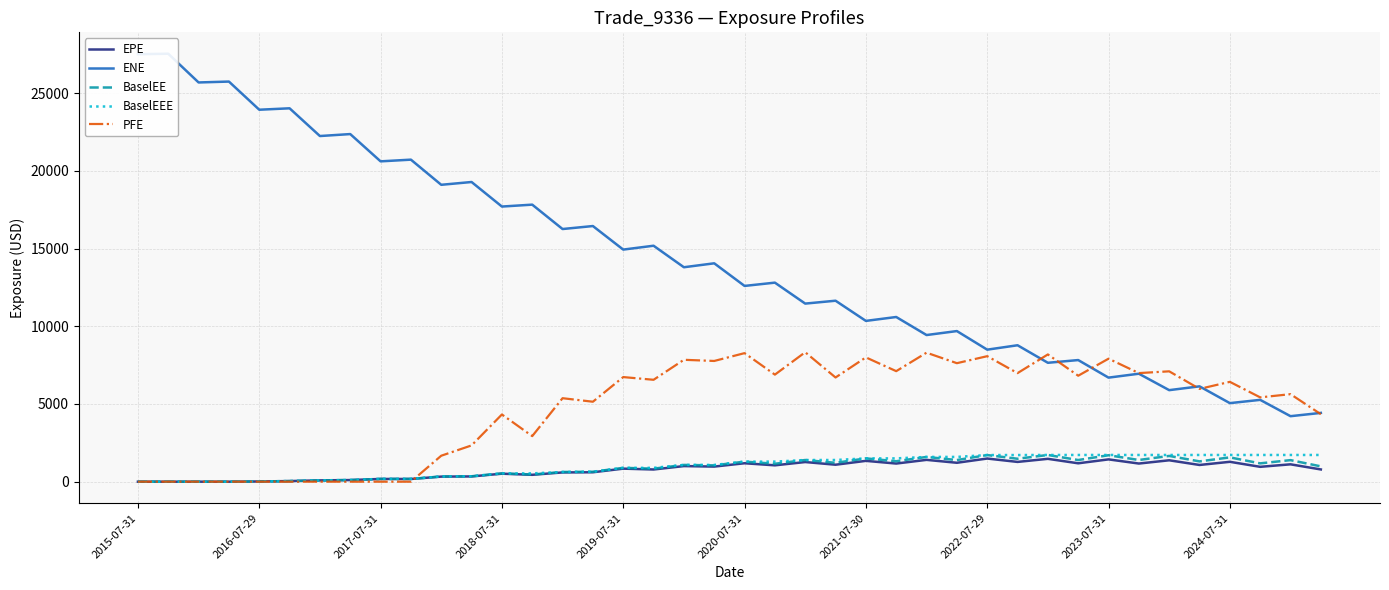

What is the highest value of the BaselEE series?

1719.0